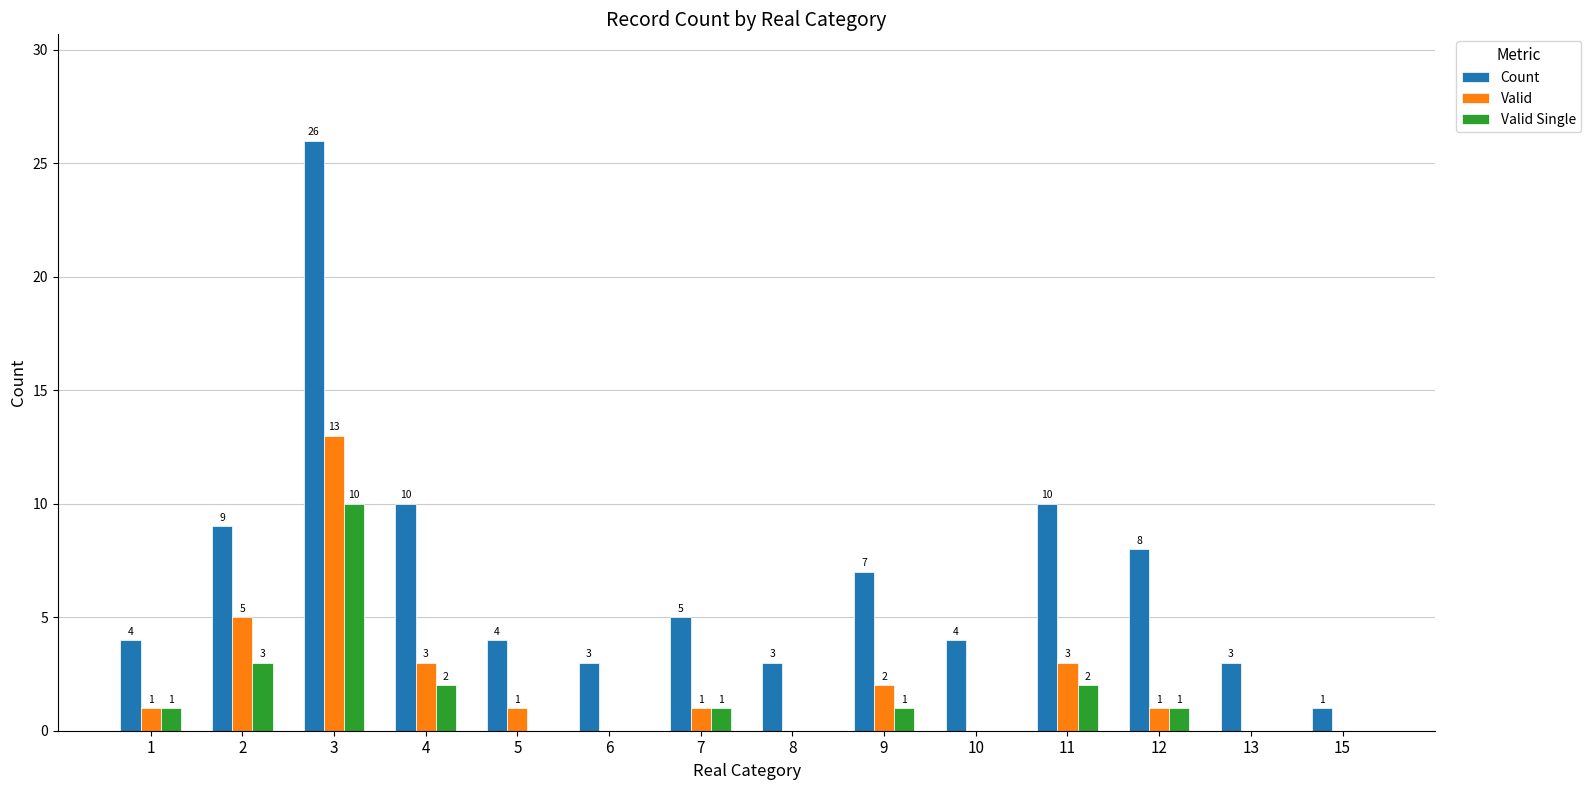

Are the bars grouped side by side (vs. stacked)?

Yes